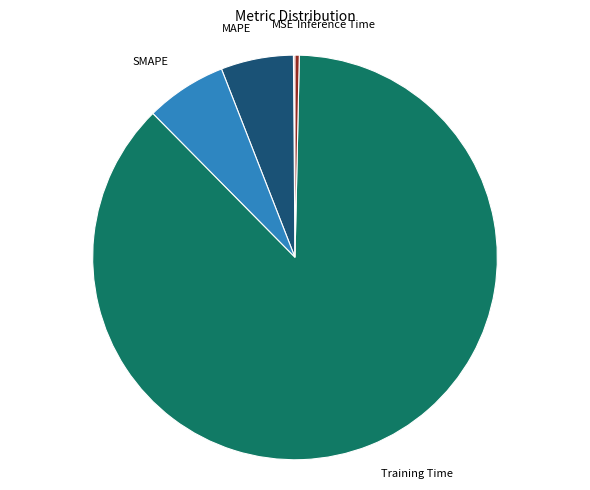

Is there any slice that represents more than half of the pie?

Yes